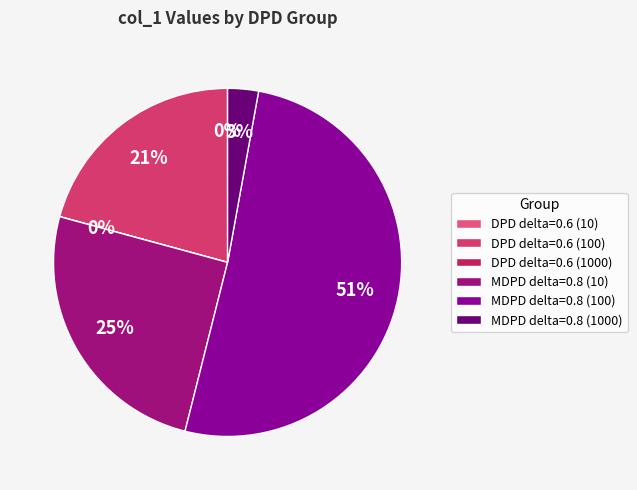

How many slices are in this pie chart?

6